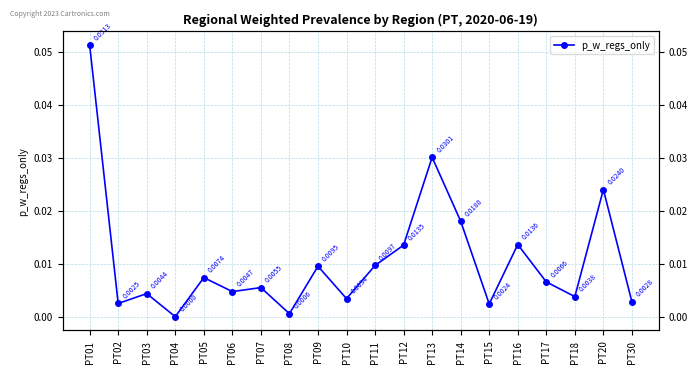

Which category has the lowest value across all series?

PT04